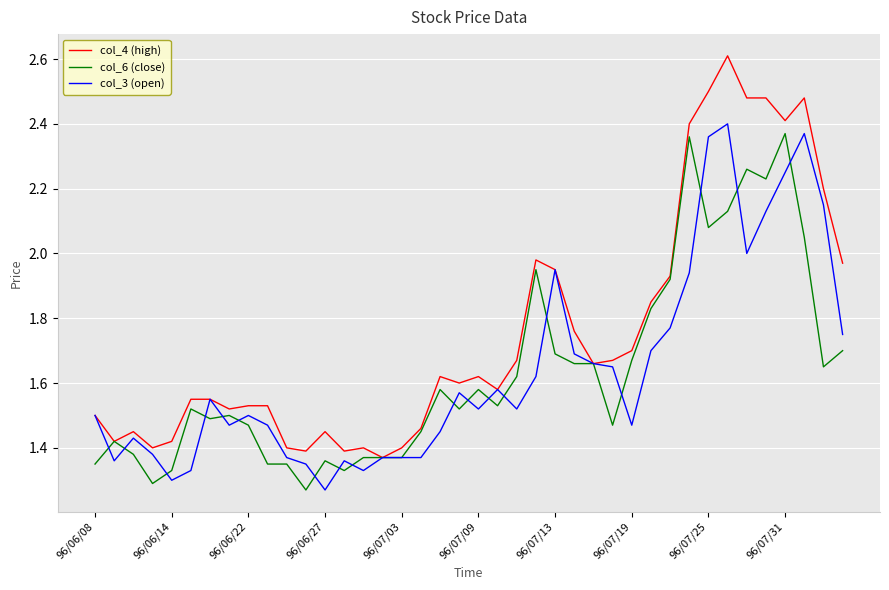

Which series has the largest range (max minus min)?

col_4 (high)